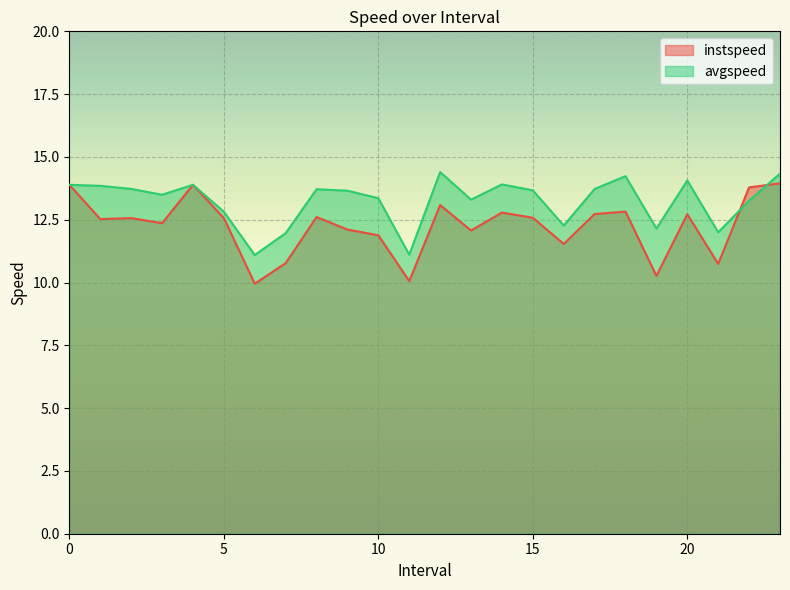

At which category is the sum across all series the highest?

23